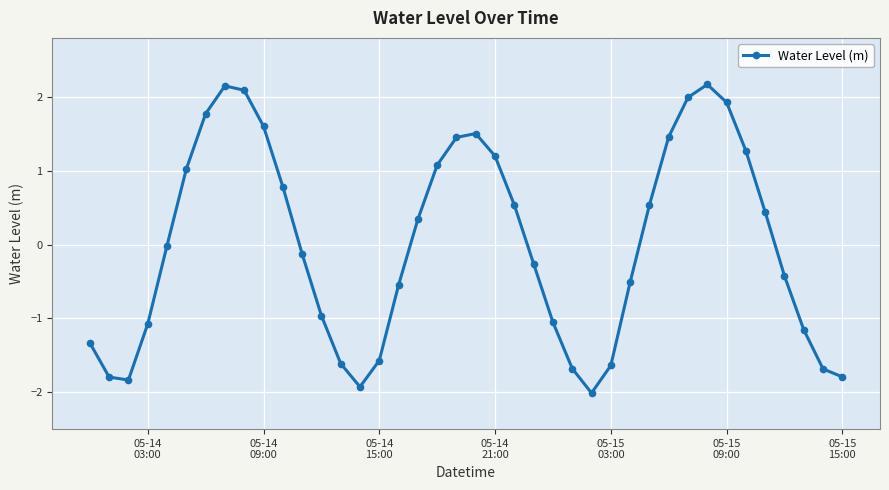

What is the difference between the second highest and minimum values?

4.2